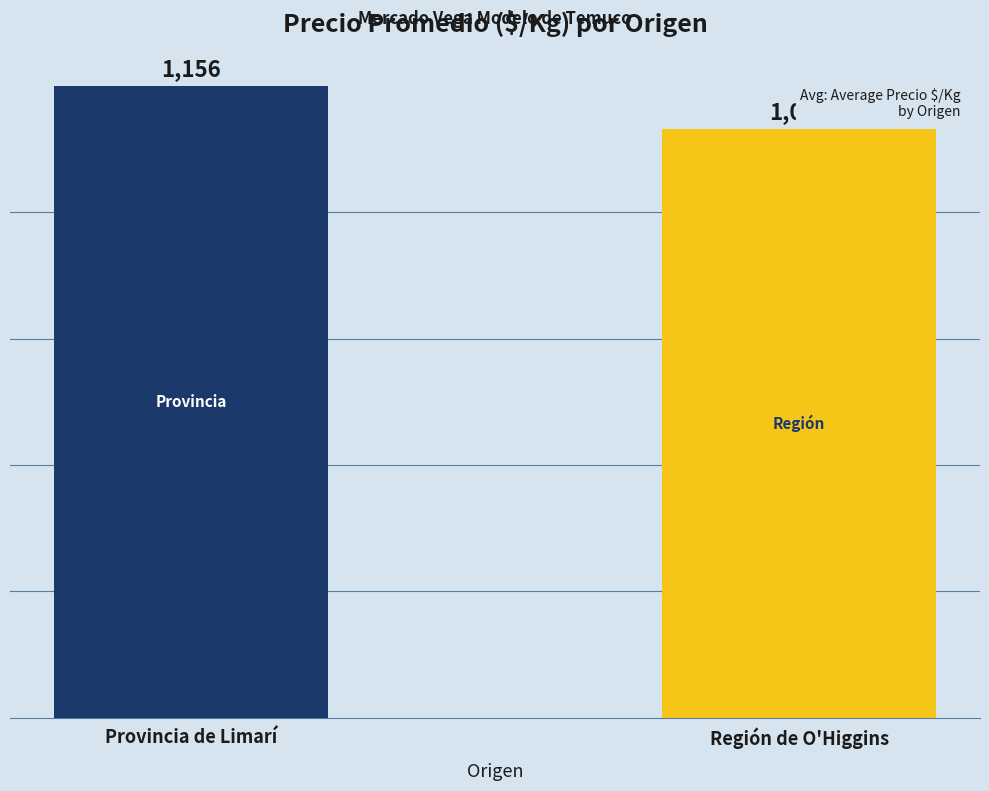

Where is the data nearest to the value 1116?

Región de O'Higgins